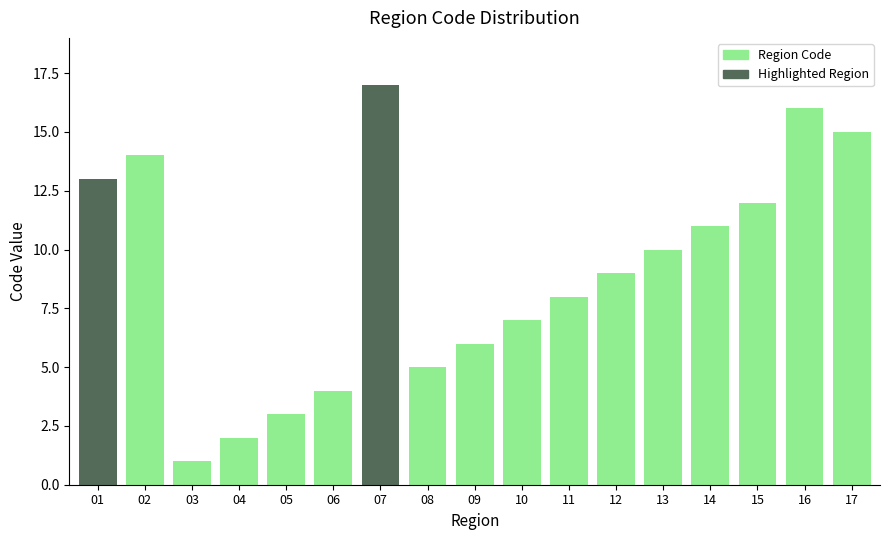

Reading left to right, list all the values displayed in this chart.

01=13	02=14	03=1	04=2	05=3	06=4	07=17	08=5	09=6	10=7	11=8	12=9	13=10	14=11	15=12	16=16	17=15